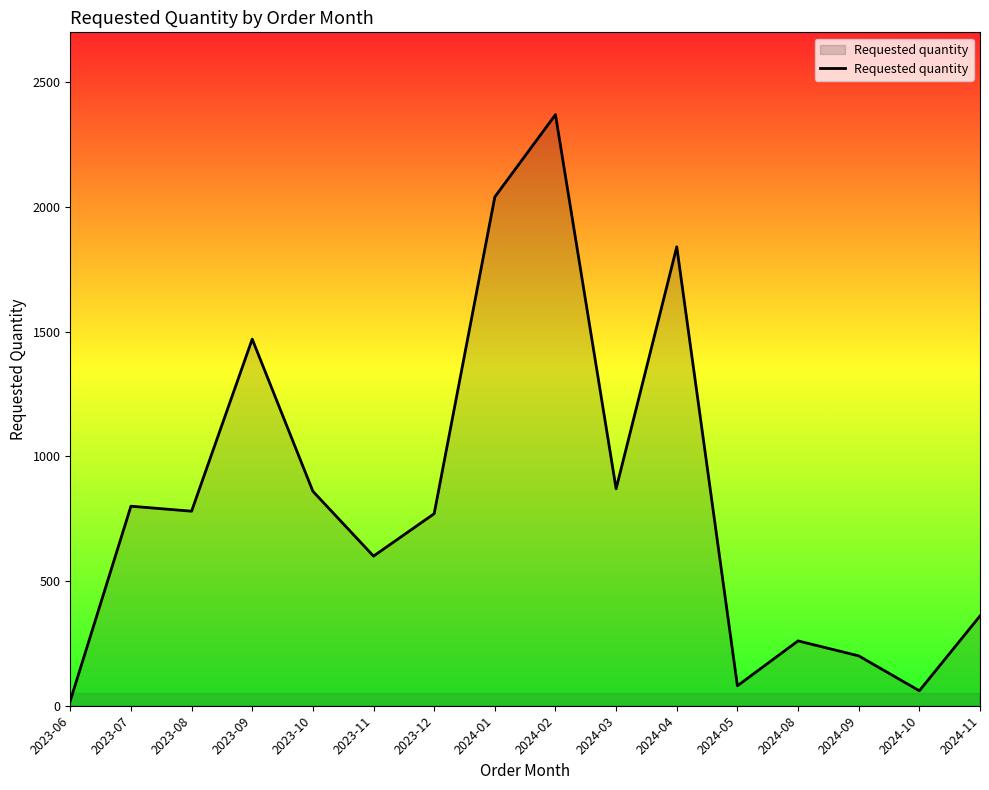

What is the greatest value displayed?

2370